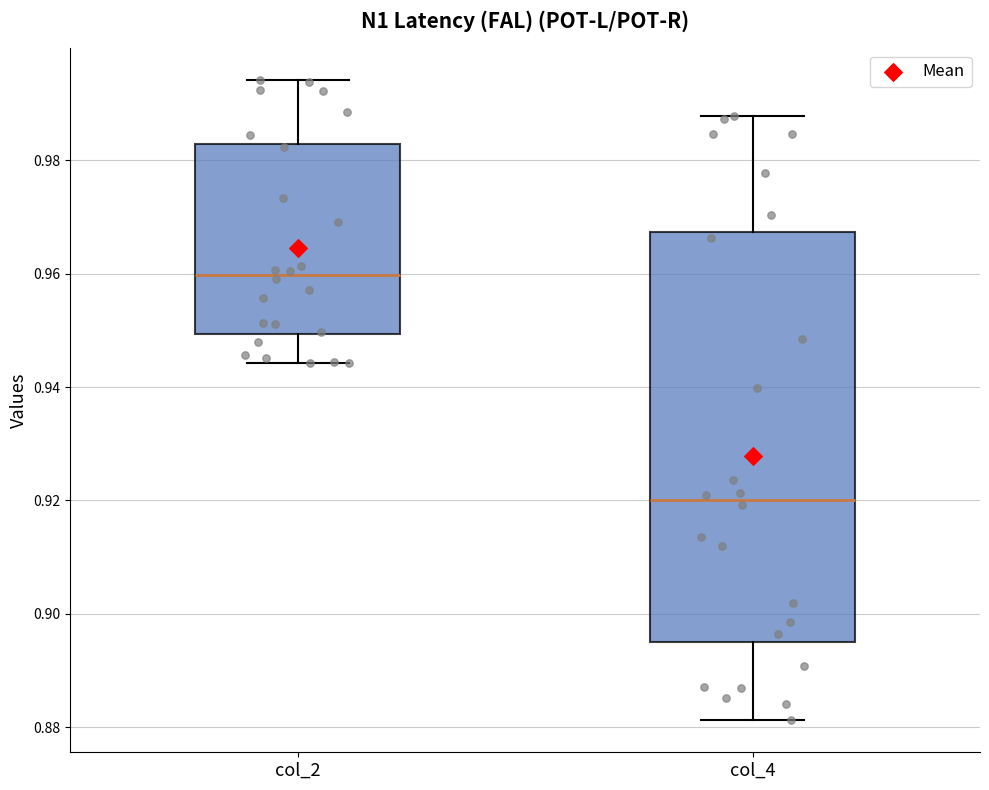

Reading left to right, read every box against the y-axis: the position of its median line, the range the box covers, and the ends of its whiskers. The values are not printed on the chart, so give them approximately, as read against the axis.

col_2: median 0.960, box 0.950 to 0.982, whiskers 0.944 to 0.994
col_4: median 0.920, box 0.896 to 0.968, whiskers 0.882 to 0.988